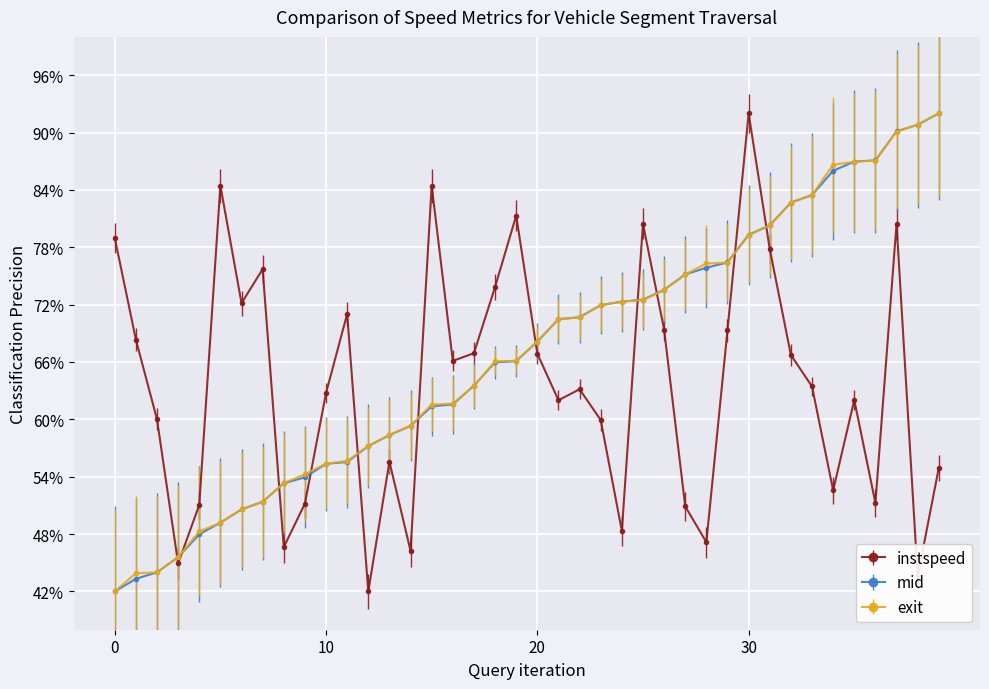

Which series ends up on top after the final intersection of instspeed and exit?

exit